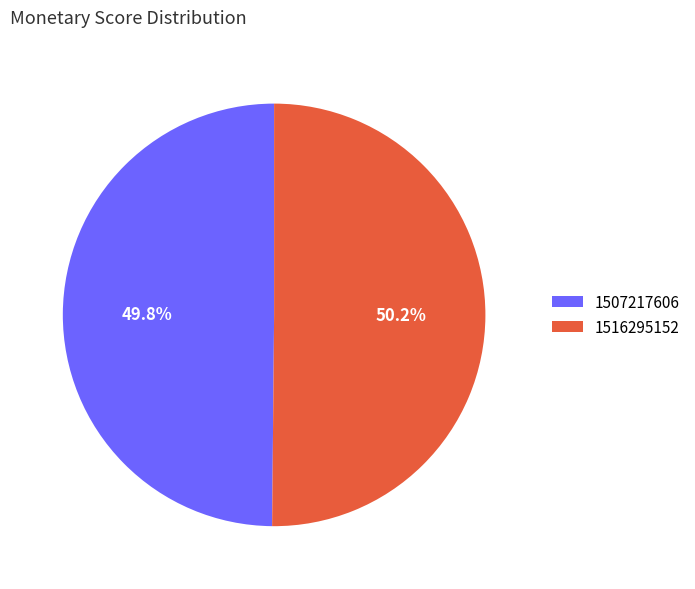

Do 1507217606 and 1516295152 together represent more than half of the pie?

Yes